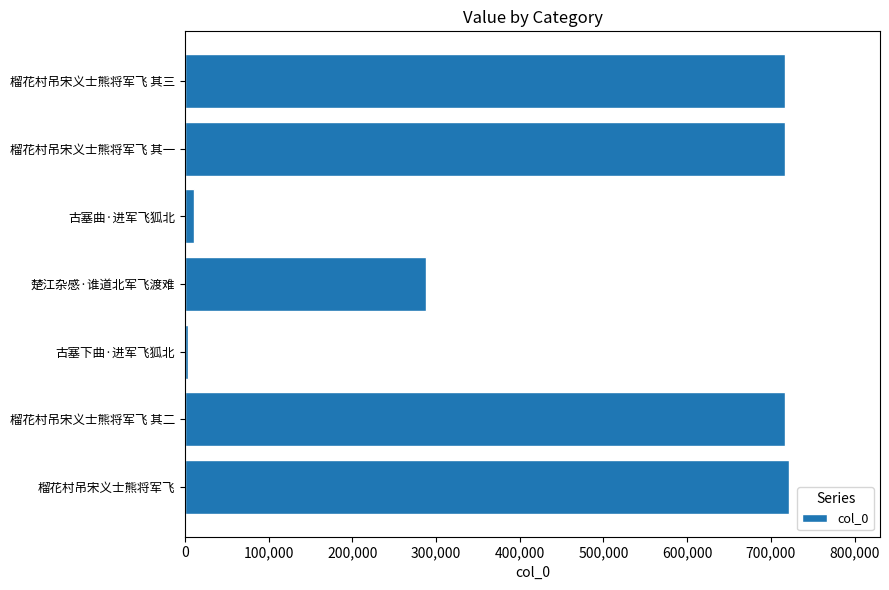

The value at 榴花村吊宋义士熊将军飞 其二 is 1118582. True or false?

False